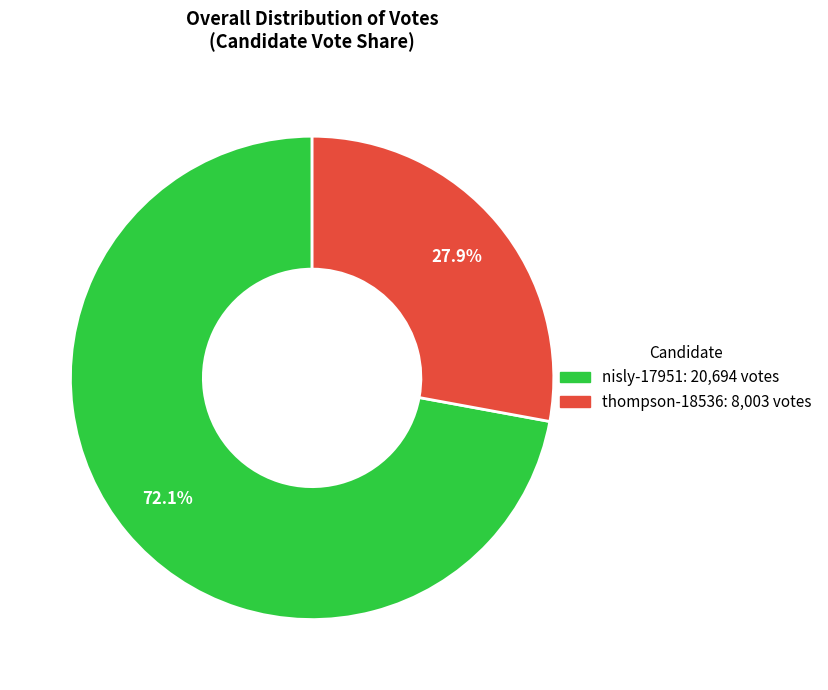

Which category has the biggest portion of the pie?

nisly-17951